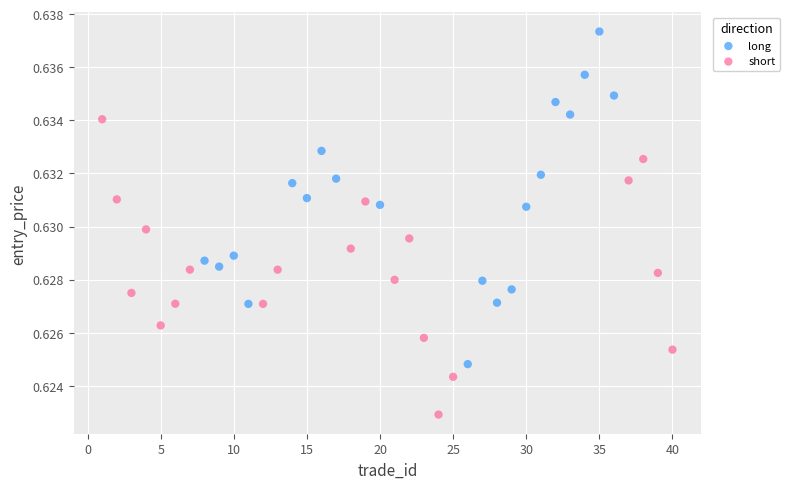

Which series has the largest Y range (max minus min)?

long